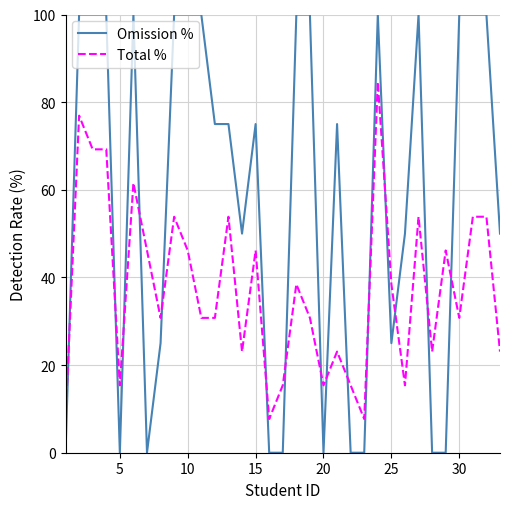

Which series has the largest total across all categories?

Omission %